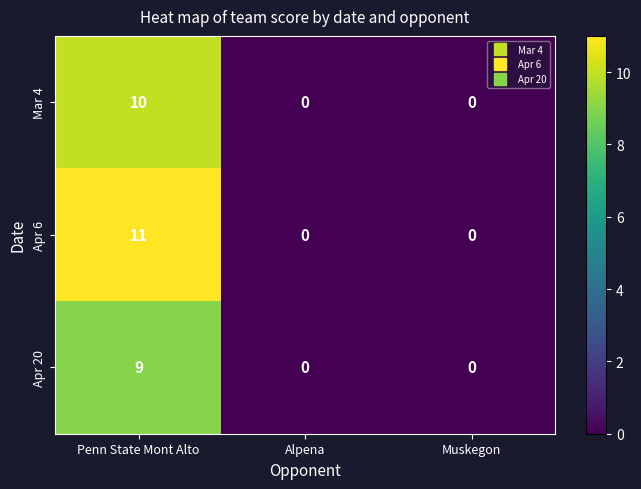

Which series has the widest spread of values?

Apr 6